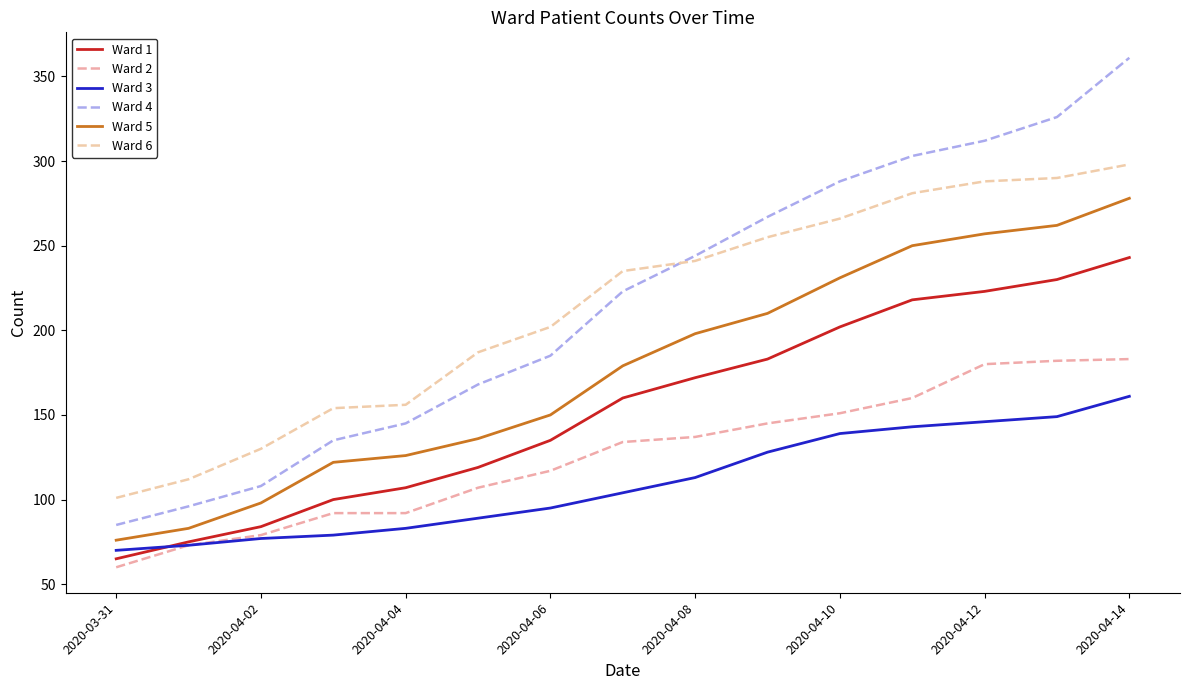

At which category does the chart reach its minimum across all series?

2020-03-31